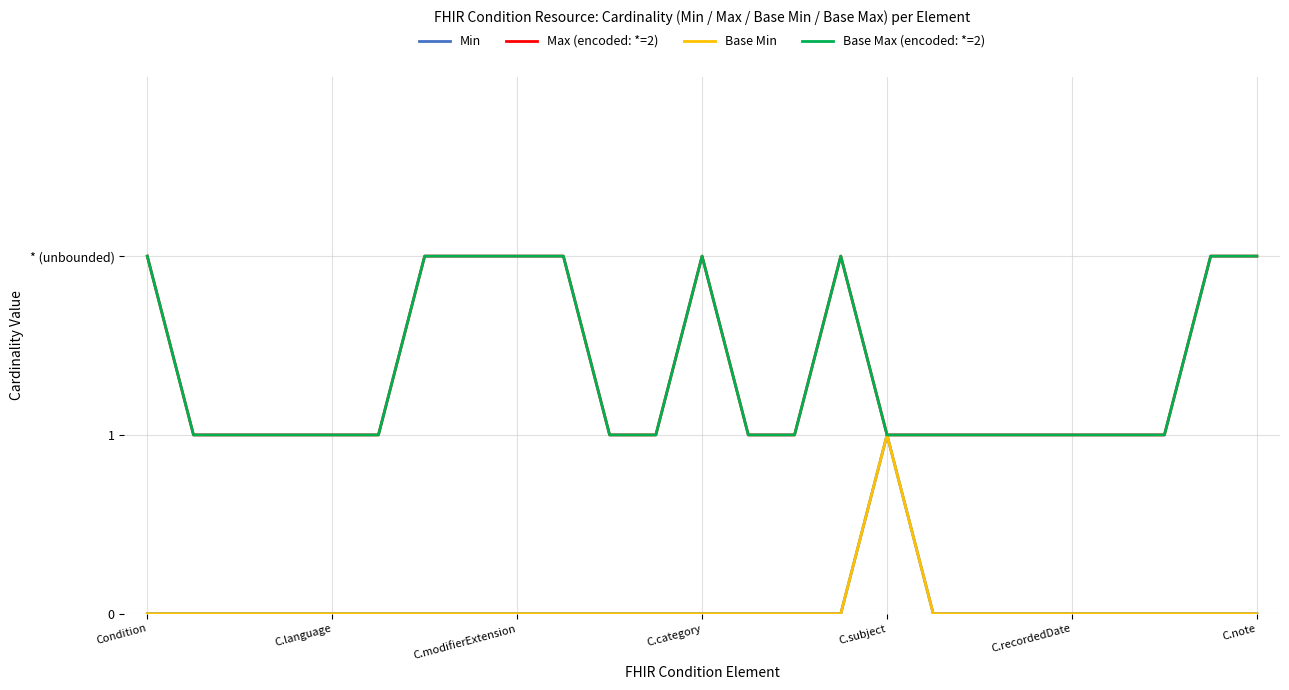

True or false: Min and Max (encoded: *=2) intersect in this chart.

False